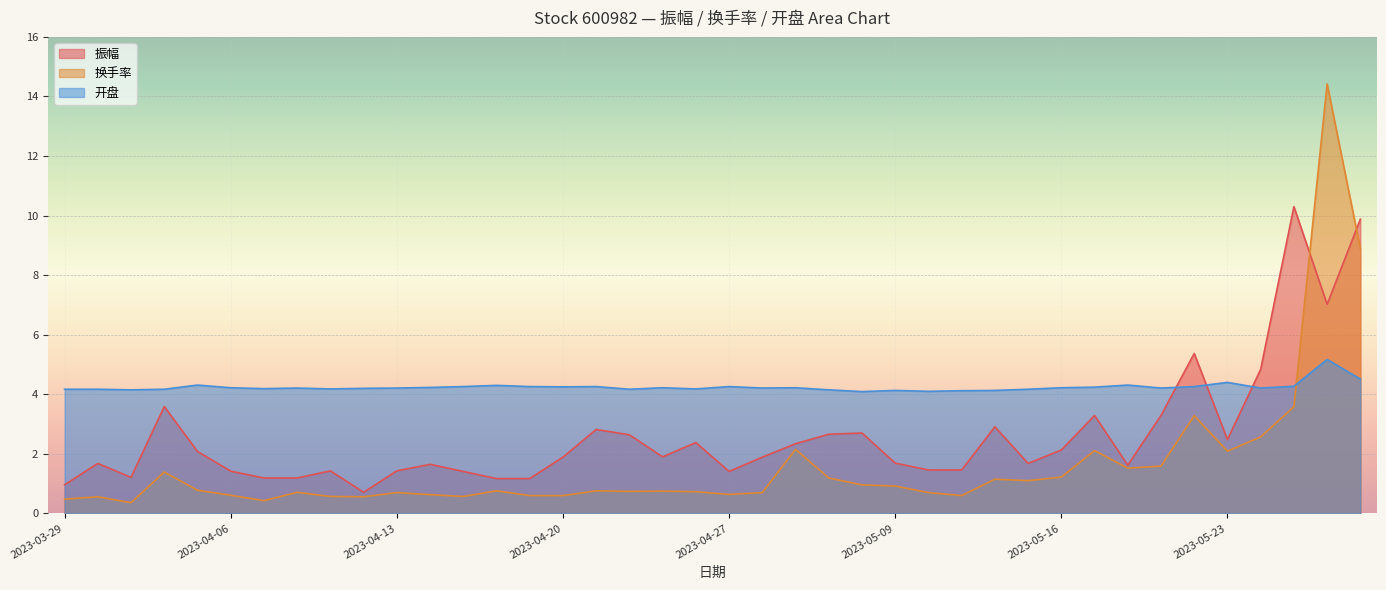

Reading left to right, list all the values displayed in this chart.

振幅: 1.0	1.7	1.2	3.6	2.1	1.4	1.2	1.2	1.4	0.7	1.4	1.6	1.4	1.2	1.2	1.9	2.8	2.6	1.9	2.4	1.4	1.9	2.3	2.7	2.7	1.7	1.5	1.5	2.9	1.7	2.1	3.3	1.6	3.3	5.4	2.5	4.8	10.3	7.0	9.9
换手率: 0.5	0.6	0.4	1.4	0.8	0.6	0.4	0.7	0.6	0.6	0.7	0.6	0.6	0.8	0.6	0.6	0.8	0.7	0.8	0.7	0.6	0.7	2.1	1.2	1.0	0.9	0.7	0.6	1.1	1.1	1.2	2.1	1.5	1.6	3.3	2.1	2.6	3.6	14.4	8.9
开盘: 4.2	4.2	4.2	4.2	4.3	4.2	4.2	4.2	4.2	4.2	4.2	4.2	4.3	4.3	4.3	4.2	4.3	4.2	4.2	4.2	4.3	4.2	4.2	4.2	4.1	4.1	4.1	4.1	4.1	4.2	4.2	4.2	4.3	4.2	4.3	4.4	4.2	4.3	5.2	4.5